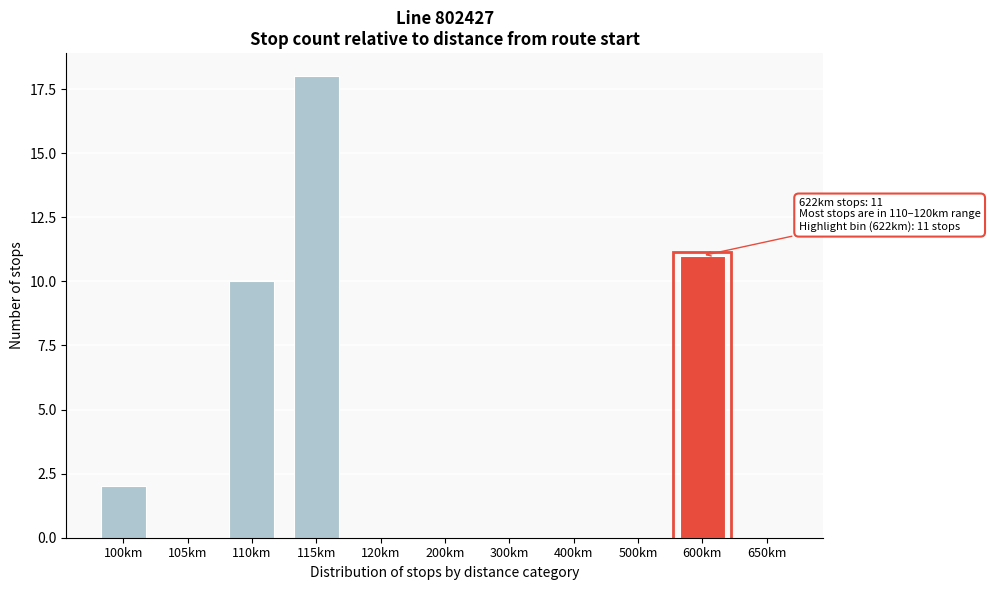

Reading left to right, extract all data points from this chart.

100km=2	105km=0	110km=10	115km=18	120km=0	200km=0	300km=0	400km=0	500km=0	600km=11	650km=0